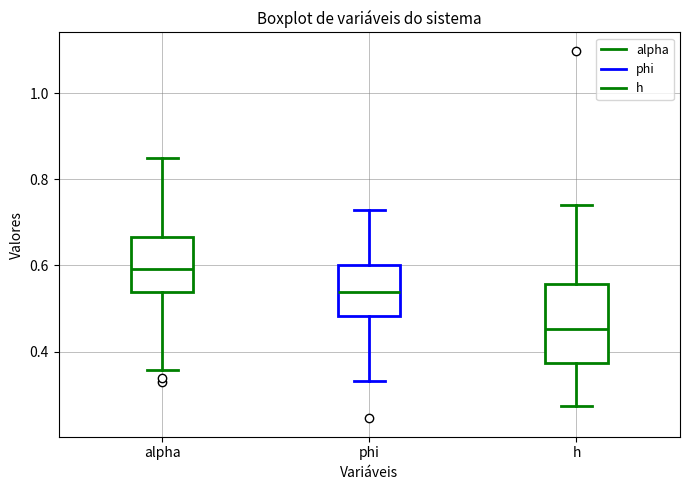

Reading left to right, transcribe this box plot: for each box, give where its median line is, the range the box spans, and where its two whiskers end, as read against the y-axis. The values are not printed on the chart, so give them approximately, as read against the axis.

alpha: median 0.60, box 0.54 to 0.66, whiskers 0.36 to 0.84
phi: median 0.54, box 0.48 to 0.60, whiskers 0.34 to 0.72
h: median 0.46, box 0.38 to 0.56, whiskers 0.28 to 0.74